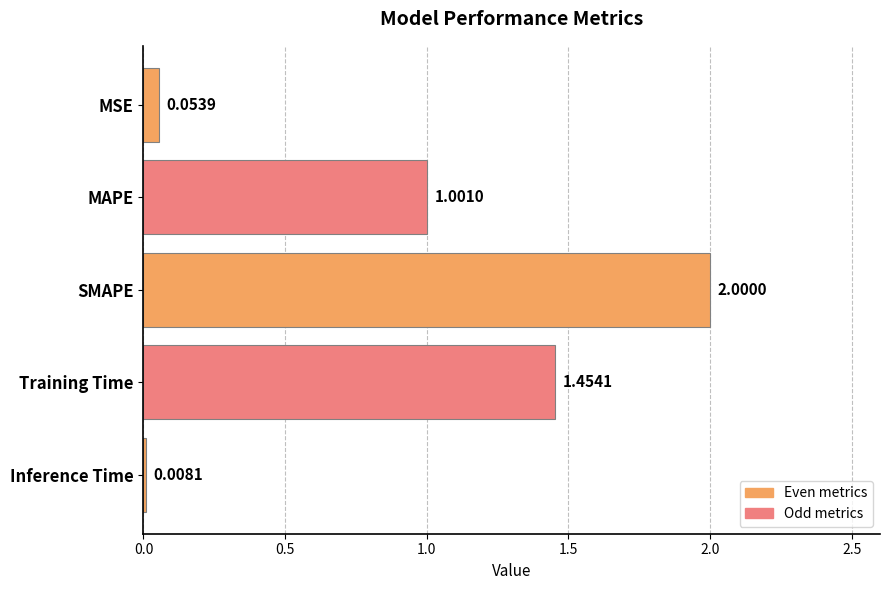

Rank the categories by value from highest to lowest.

SMAPE, Training Time, MAPE, MSE, Inference Time